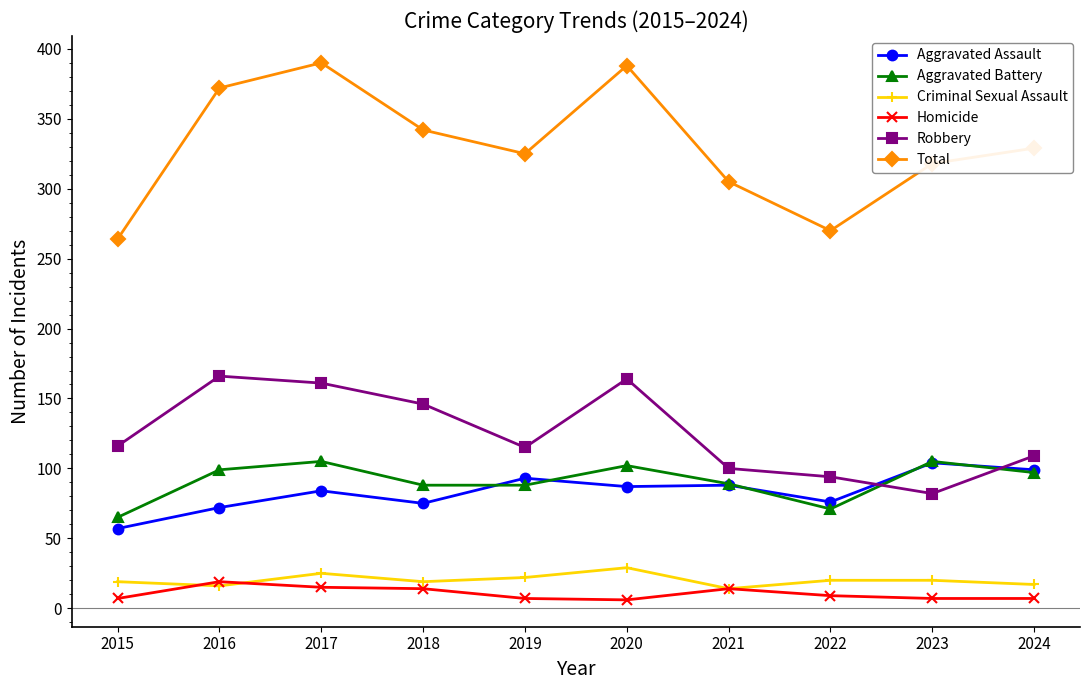

What is the highest value of the Robbery series?

166